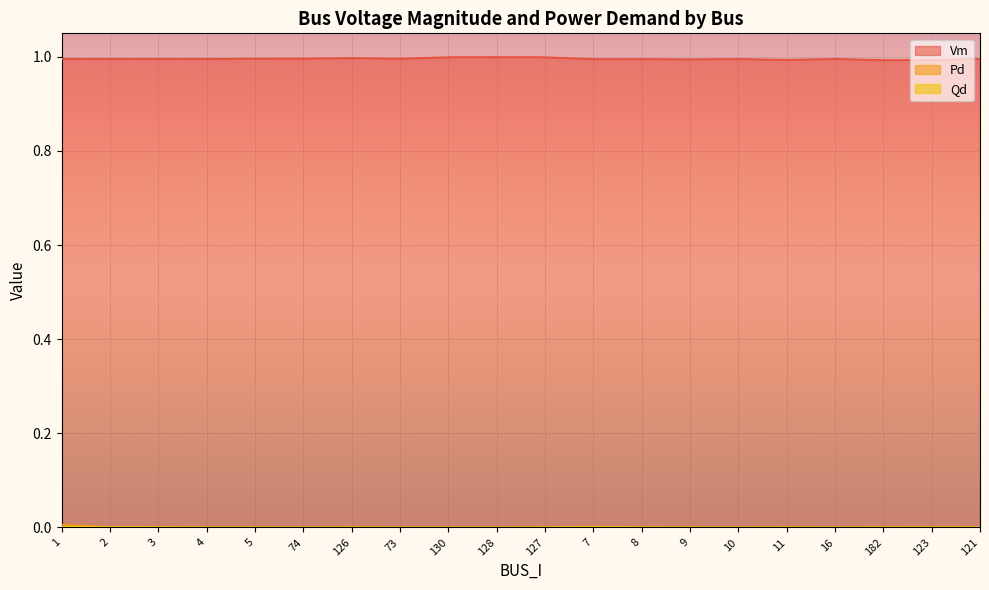

What are all the series names shown in the legend?

Vm, Pd, Qd